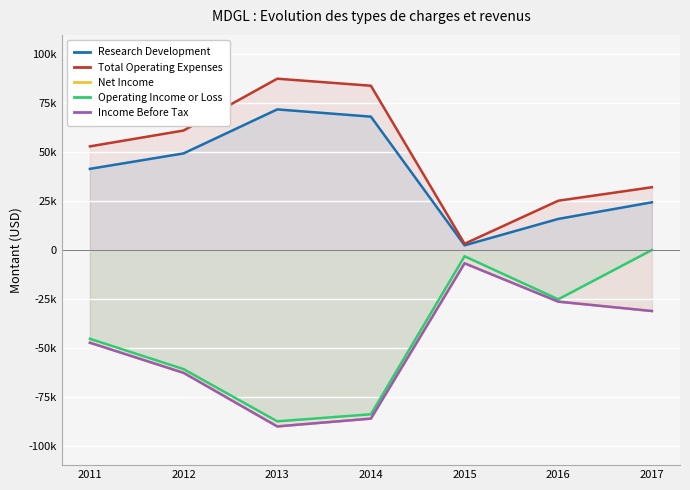

What is the maximum value for Income Before Tax?

-6800